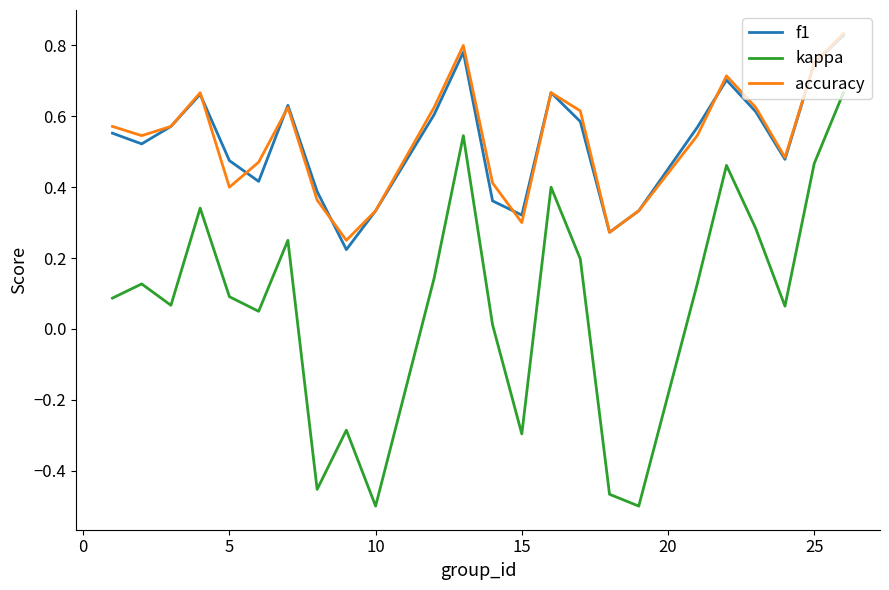

True or false: kappa and f1 intersect in this chart.

False